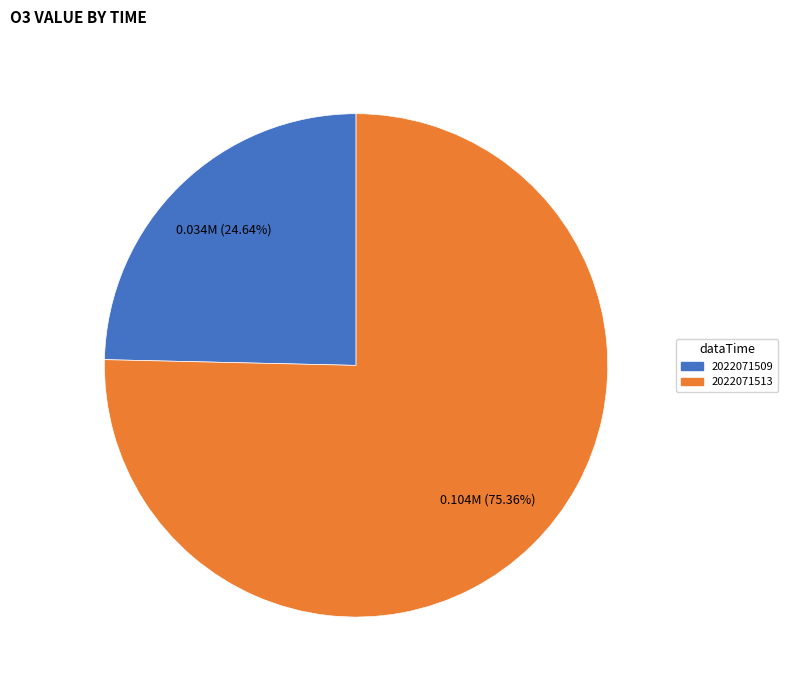

Between 2022071513 and 2022071509, which is larger?

2022071513